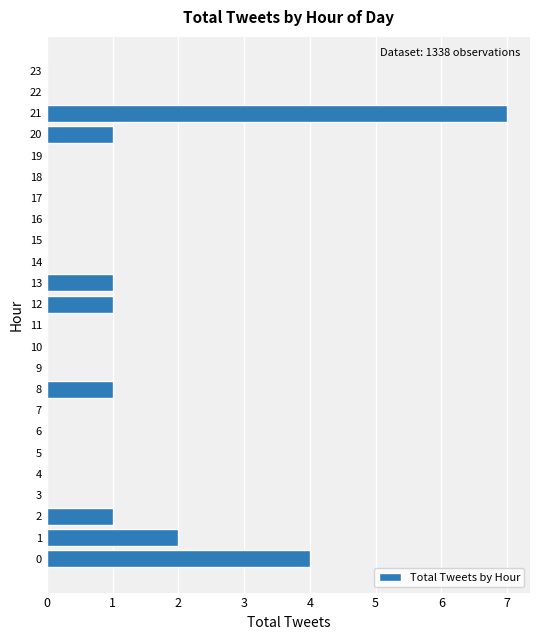

The chart shows a value of 0 at 11. True or false?

True